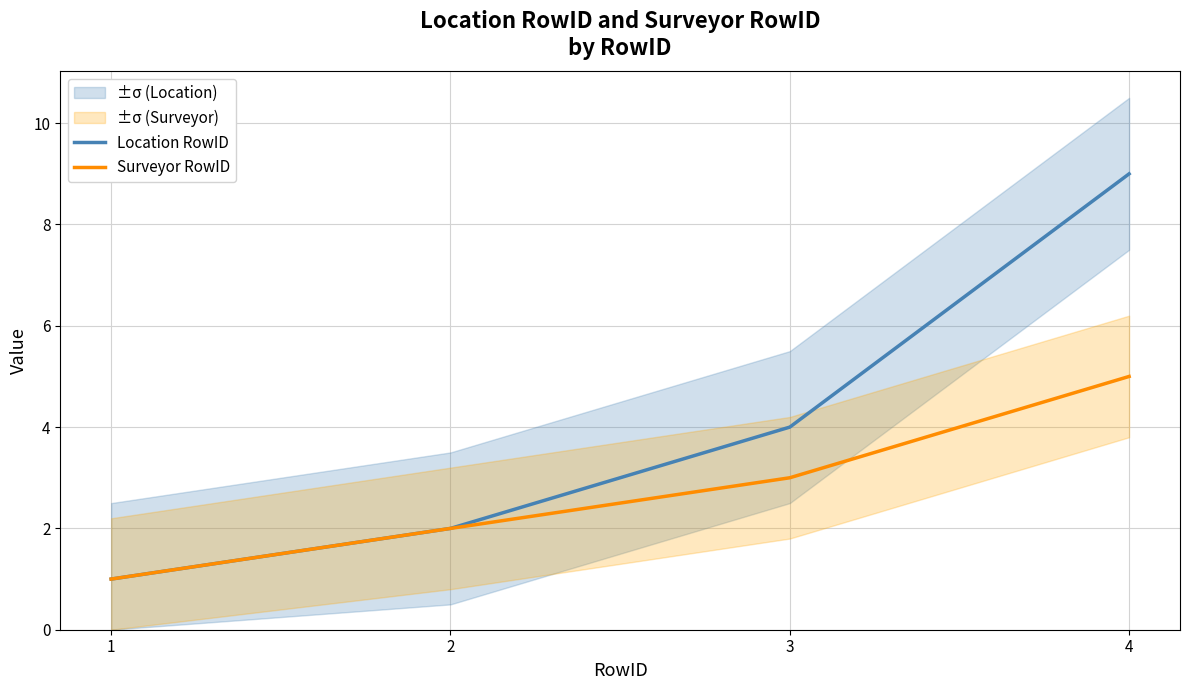

The value of Surveyor RowID at 4 is 7. True or false?

False